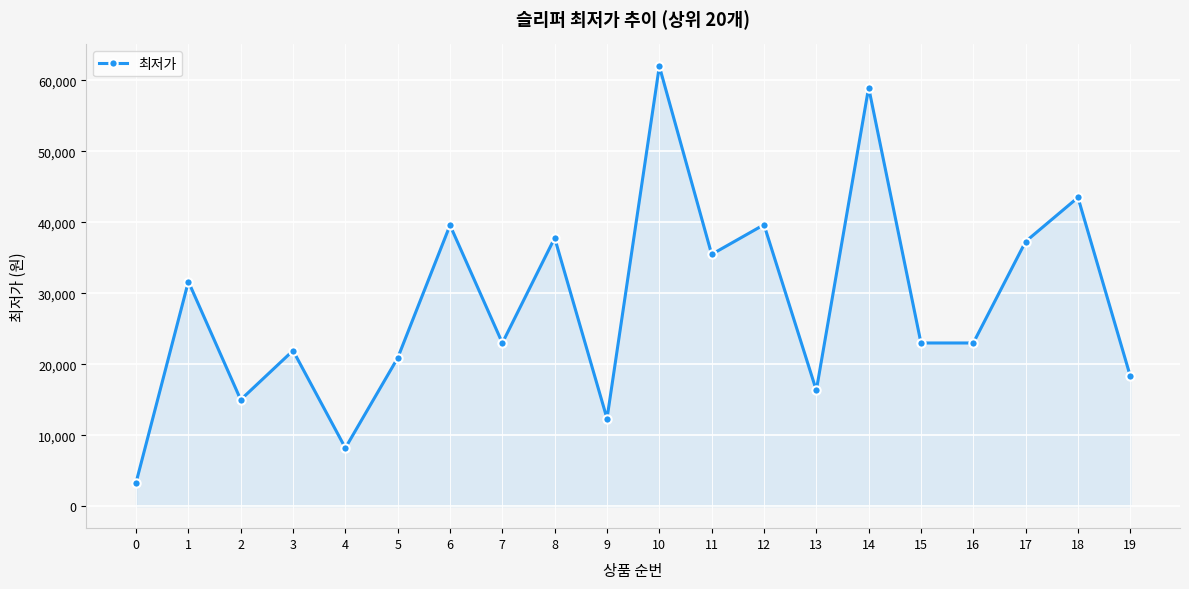

What is the sum of all values?

571360